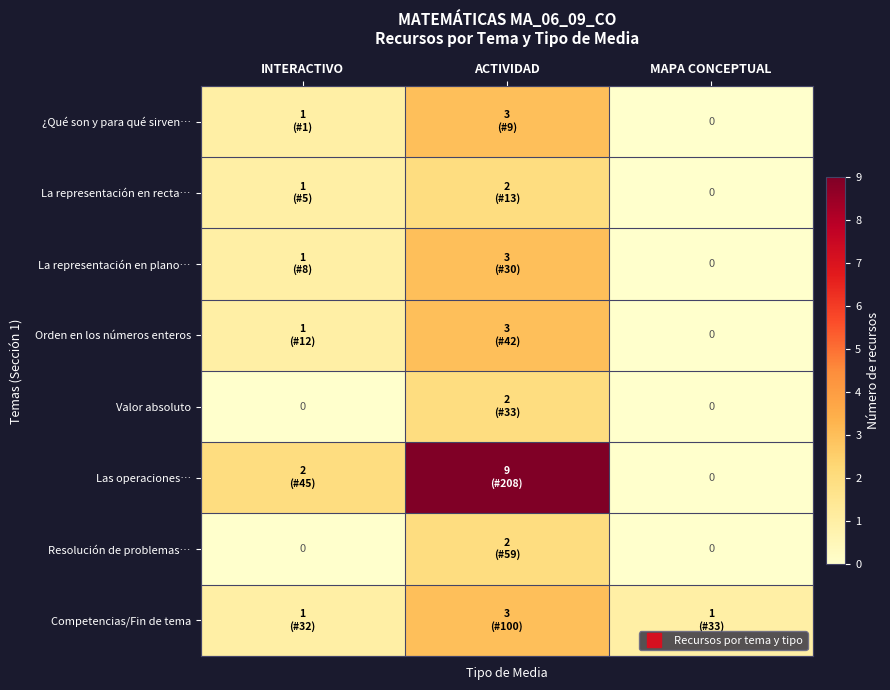

Which series has the largest range (max minus min)?

Las operaciones…